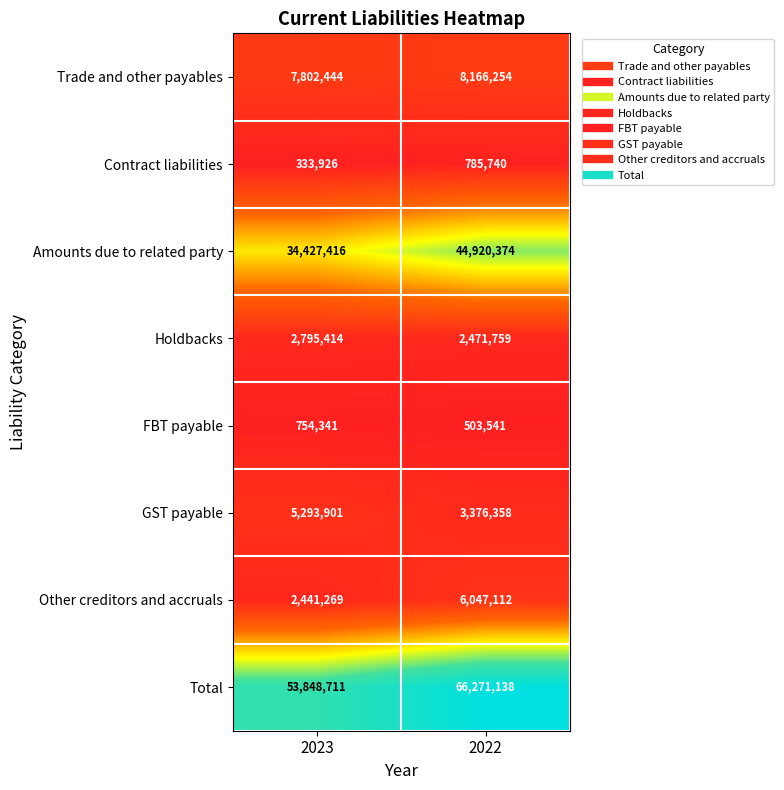

Which series changed the most between 2023 and 2022?

Total